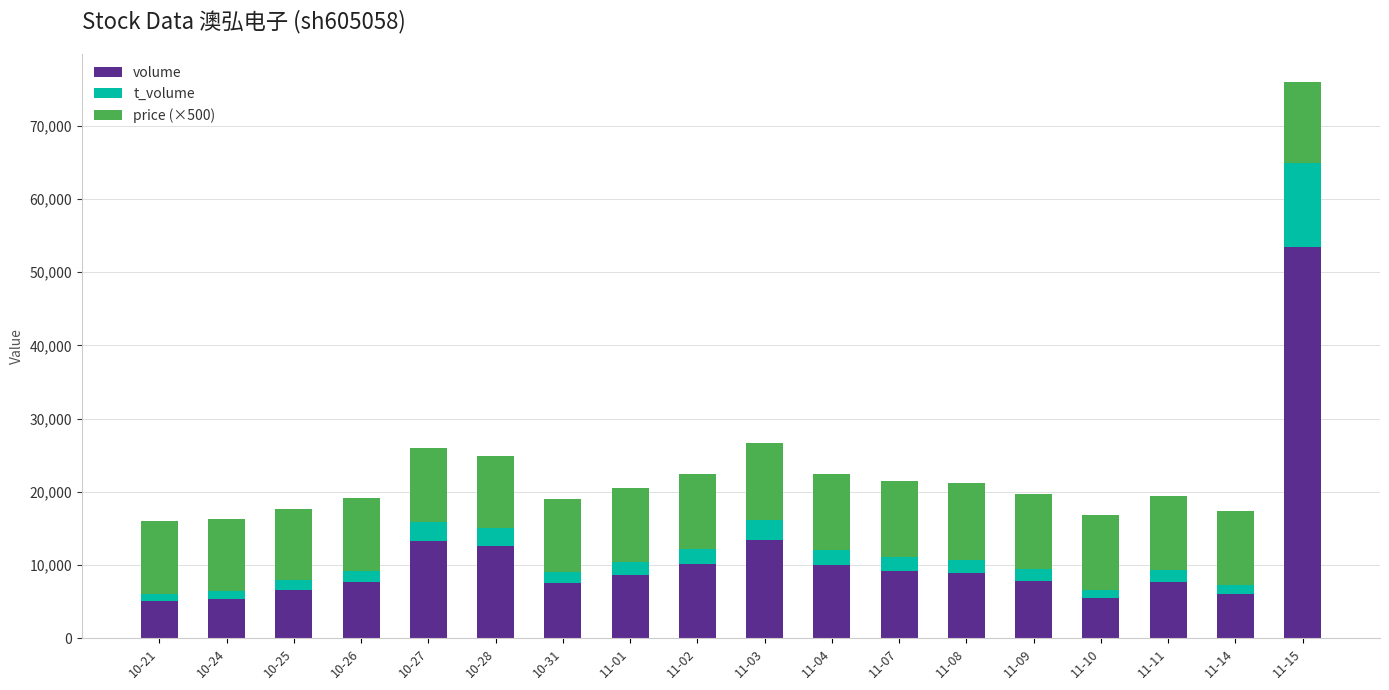

What is the total value across all series at 11-03?

26665